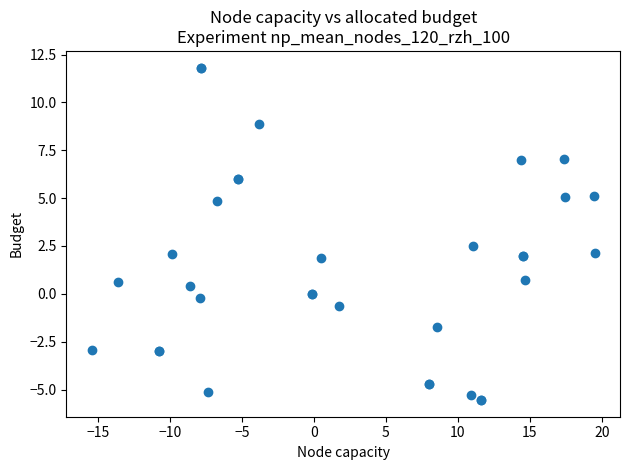

What Y value in the scatter plot is closest to 3?

2.5